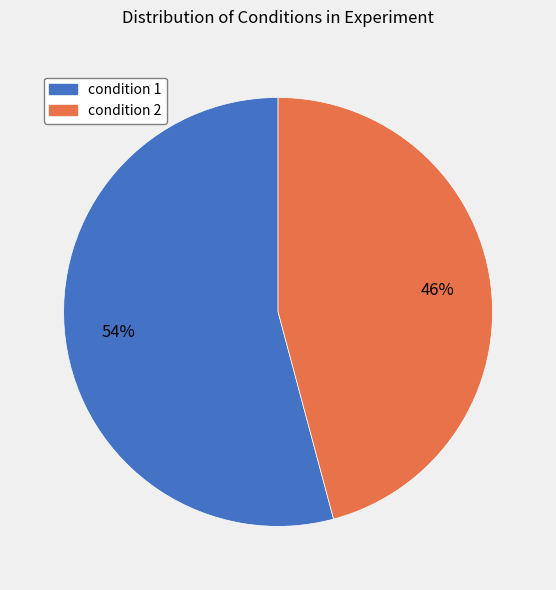

Does condition 2 represent more than half of the total?

No